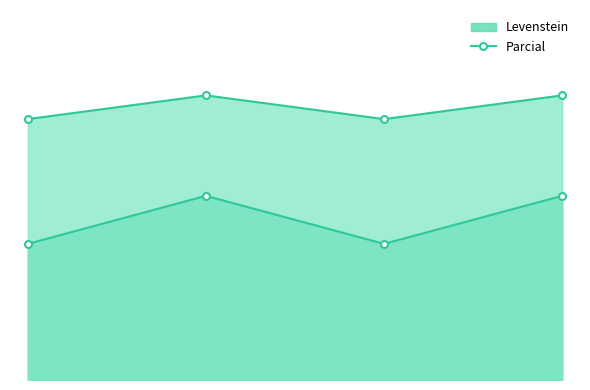

Reading left to right, what are all the values shown in this chart?

Levenstein: 30.4	41.2	30.4	41.2
Parcial: 58.3	63.6	58.3	63.6